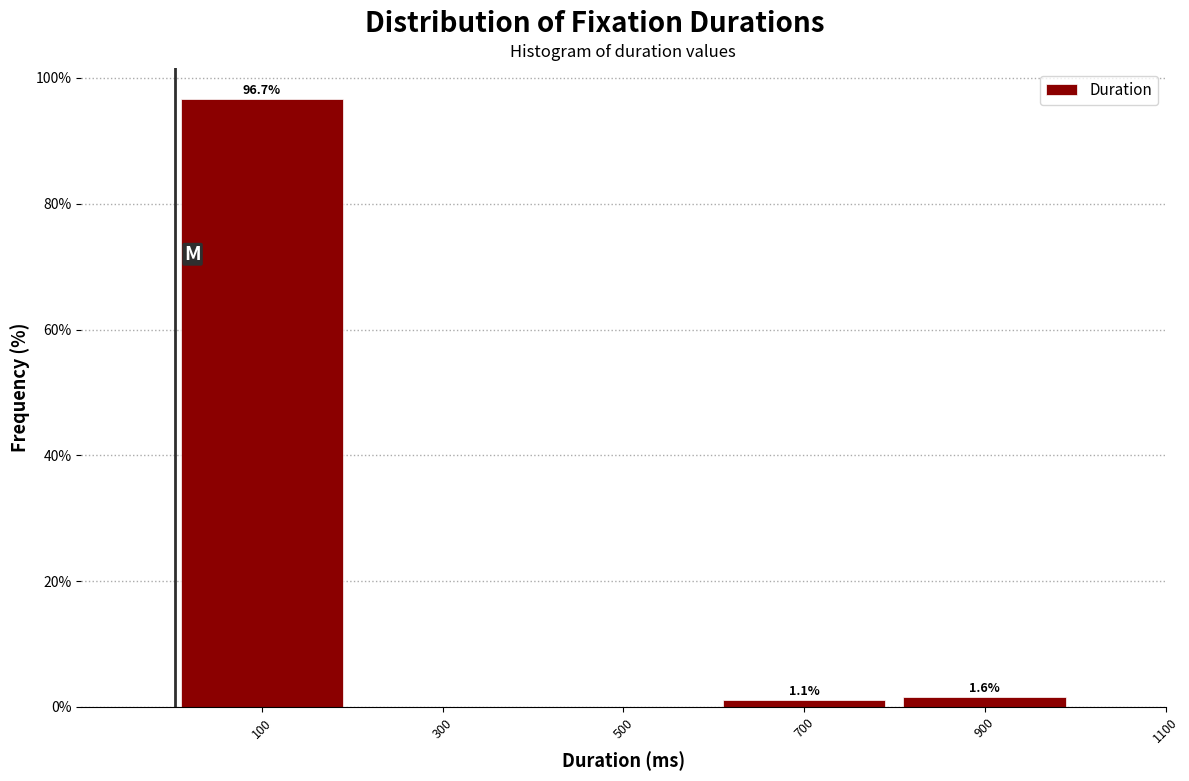

Reading left to right, transcribe all the data shown in this chart.

100=96.7	300=0.0	500=0.0	700=1.1	900=1.6	1100=0.0